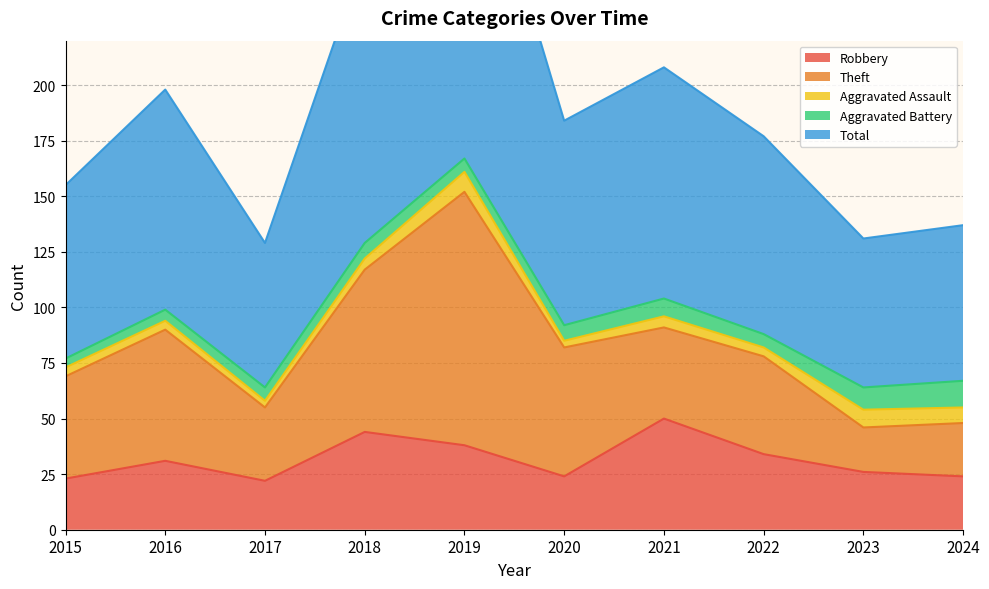

Reading right to left, what are all the values shown in this chart?

Robbery: 24	26	34	50	24	38	44	22	31	23
Theft: 24	20	44	41	58	114	73	33	59	46
Aggravated Assault: 7	8	4	5	3	9	5	3	4	4
Aggravated Battery: 12	10	6	8	7	6	7	6	5	4
Total: 70	67	89	104	92	167	130	65	99	78